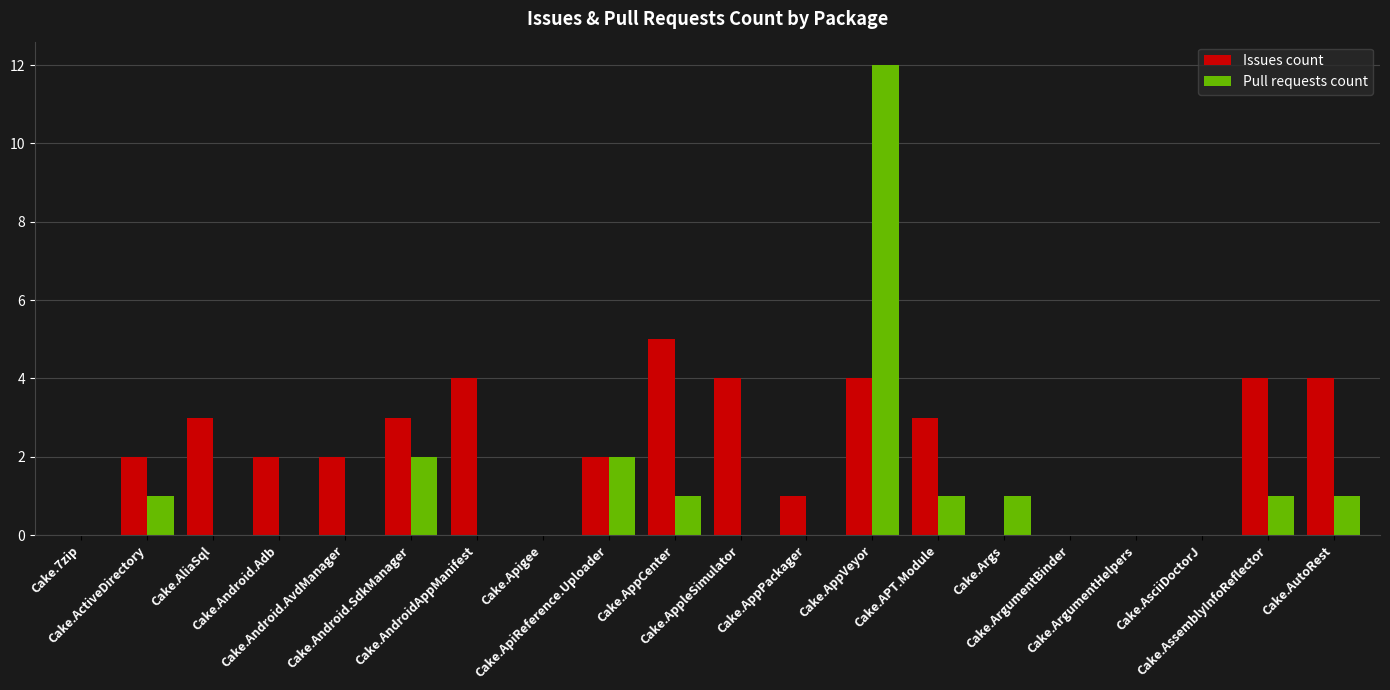

What is the sum of all Issues count values?

43